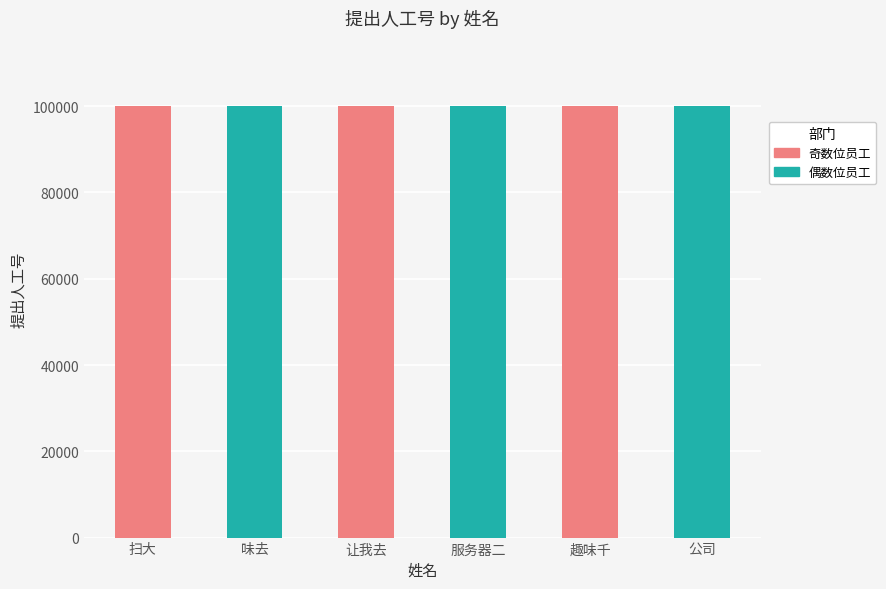

What is the ratio of the value at 服务器二 to the value at 公司?

1.0